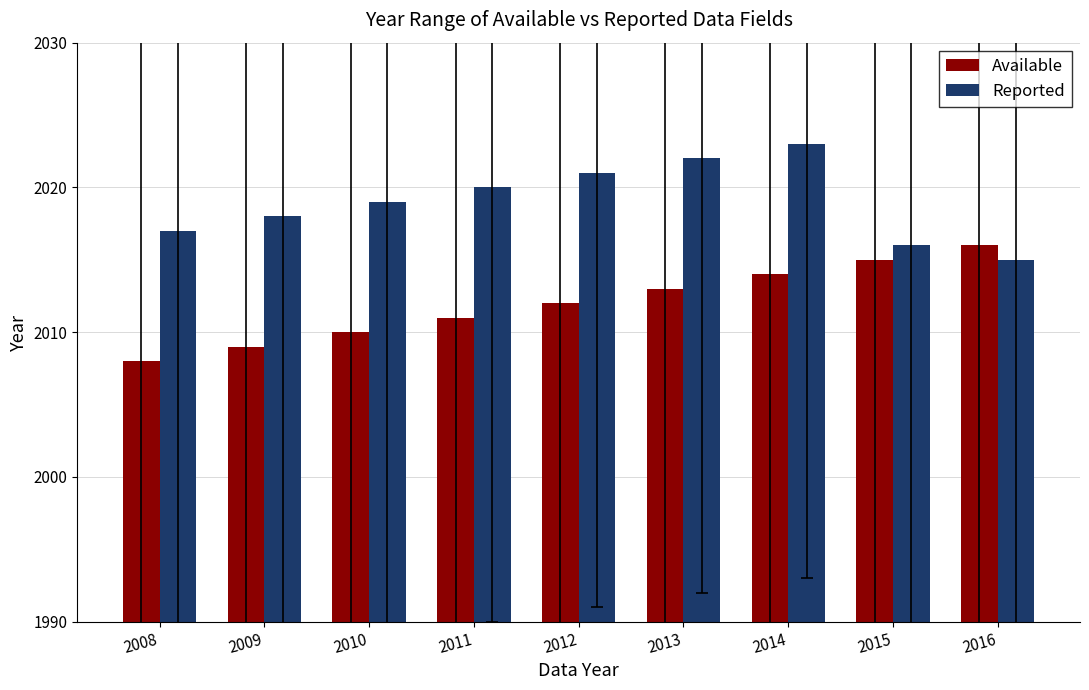

Which series has the largest total across all categories?

Reported